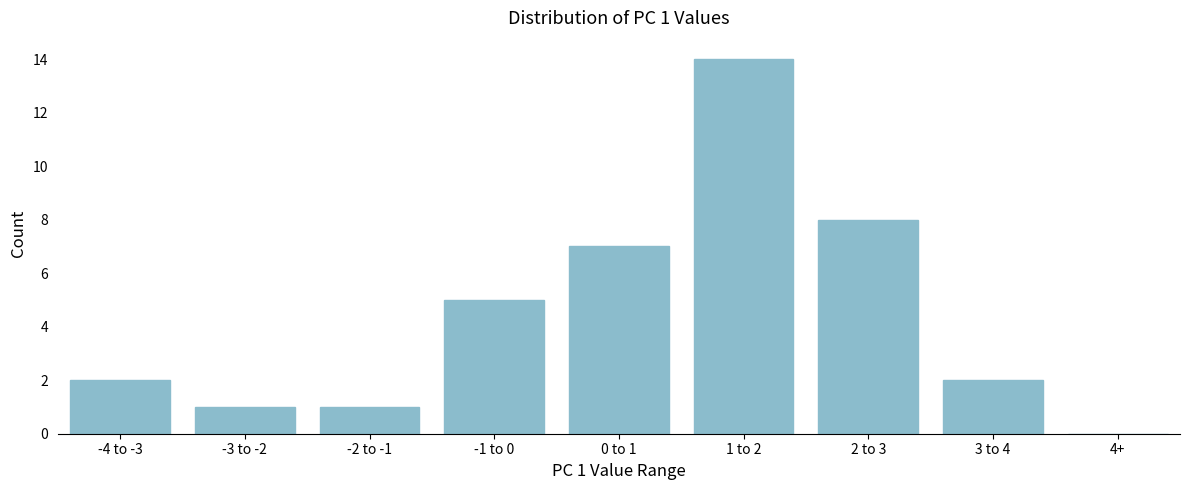

Reading left to right, transcribe all the data shown in this chart.

-4 to -3=2	-3 to -2=1	-2 to -1=1	-1 to 0=5	0 to 1=7	1 to 2=14	2 to 3=8	3 to 4=2	4+=0